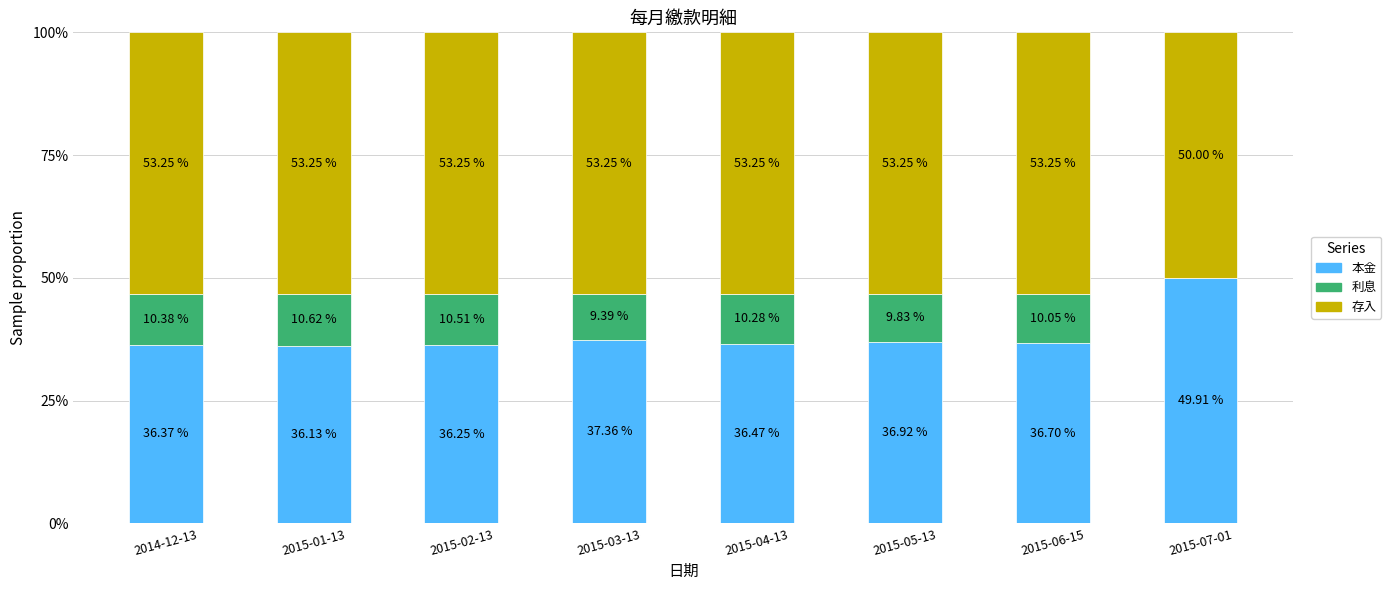

What is the total value across all series at 2015-05-13?

100.0